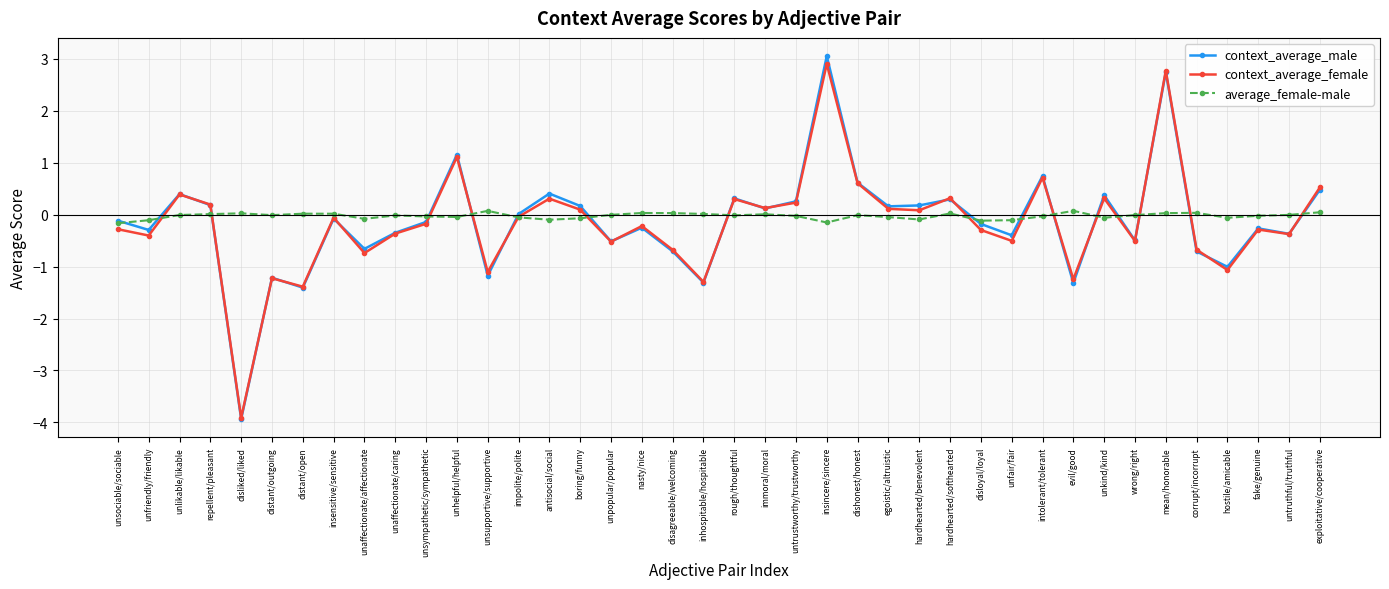

Where does the context_average_female series first go above 0?

unlikable/likable